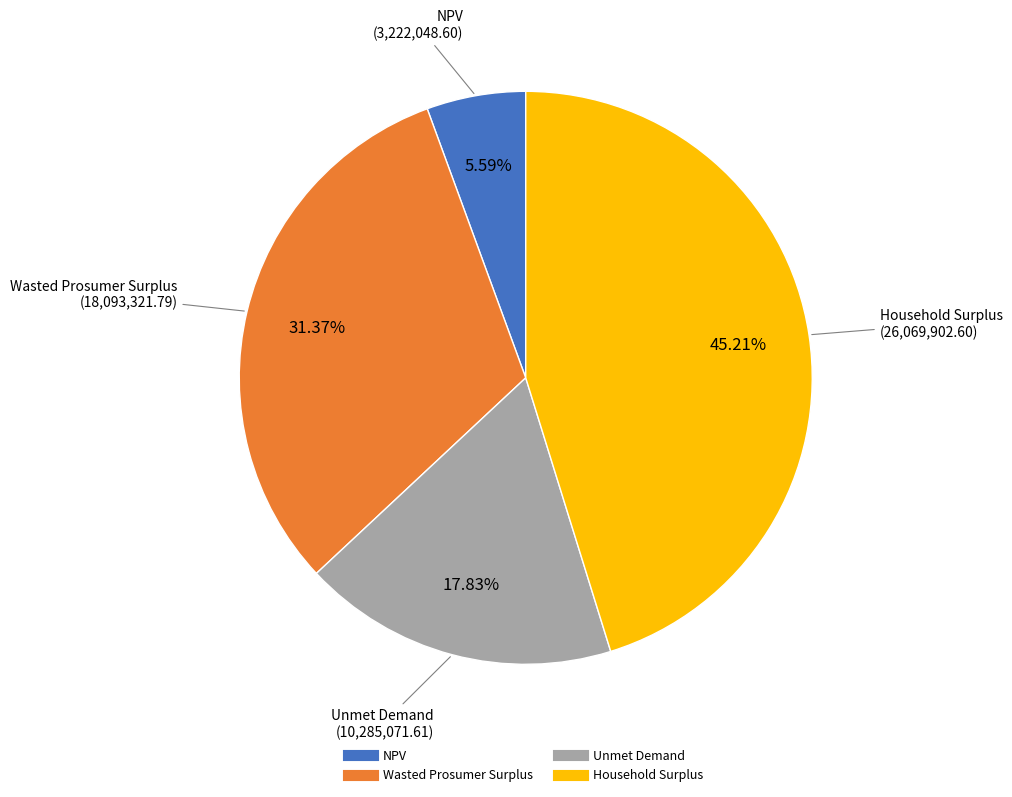

What is the total percentage of Household Surplus and Wasted Prosumer Surplus?

76.6%